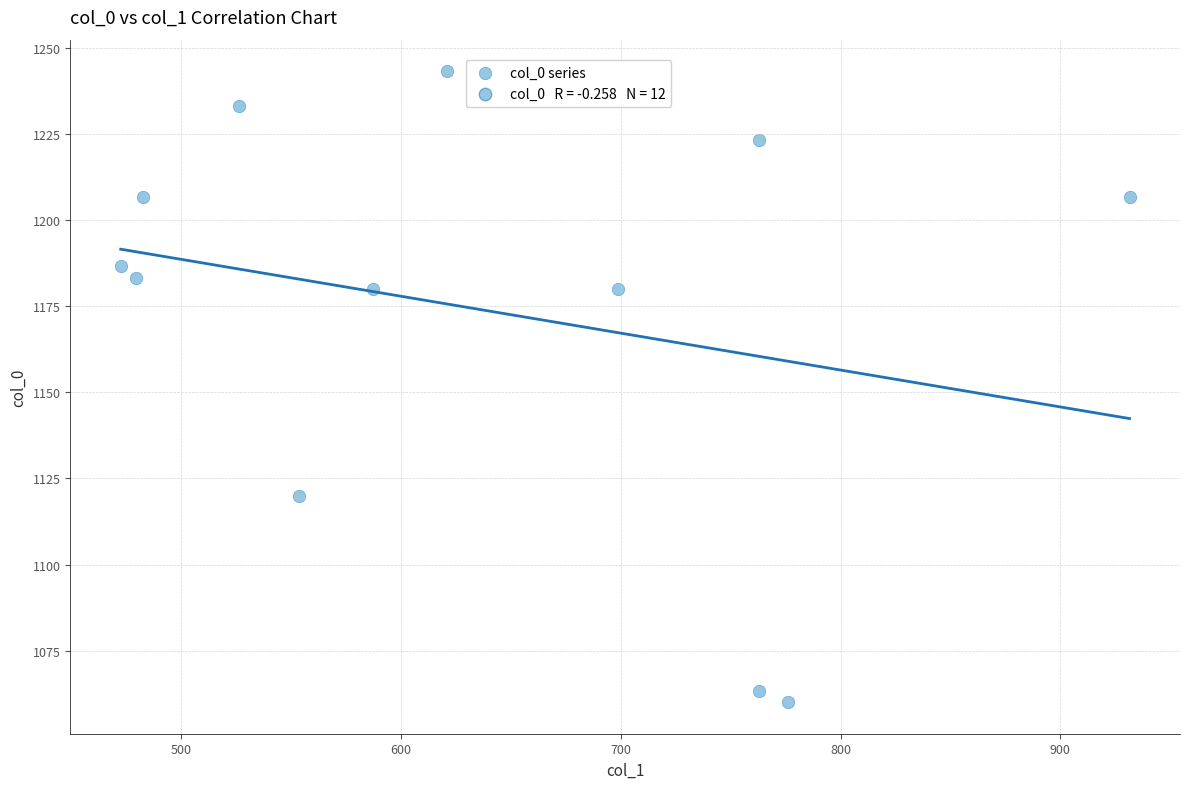

What is the average X value?

637.9